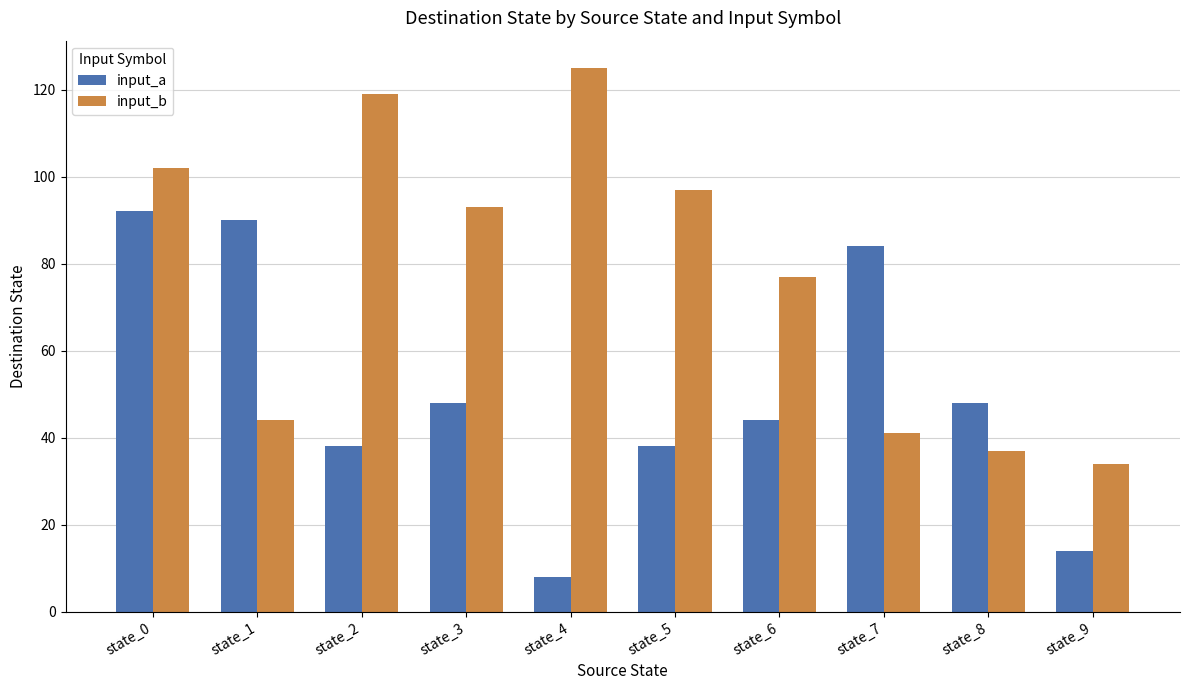

Which series has the widest spread of values?

input_b